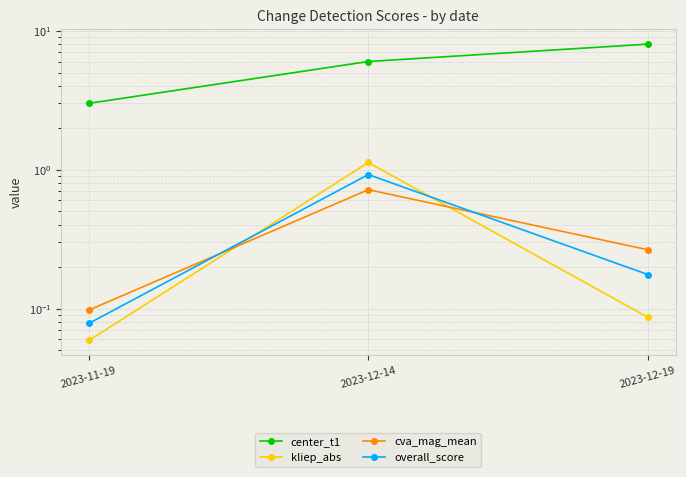

How many lines are shown in the chart?

4